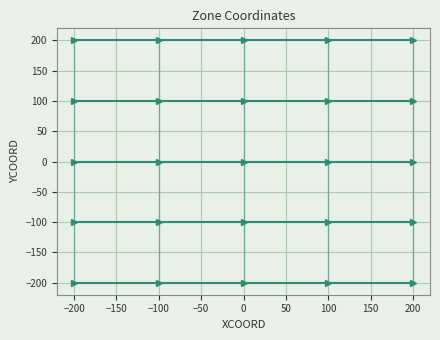

After their last crossing, which series has the higher values: XCOORD or YCOORD?

YCOORD